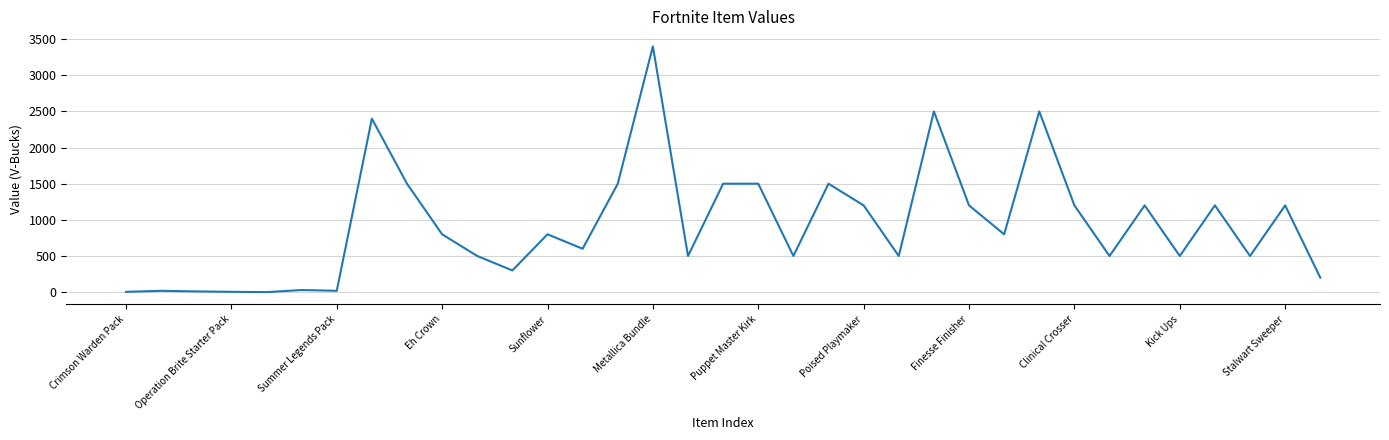

What is the difference between the maximum and minimum values?

3400